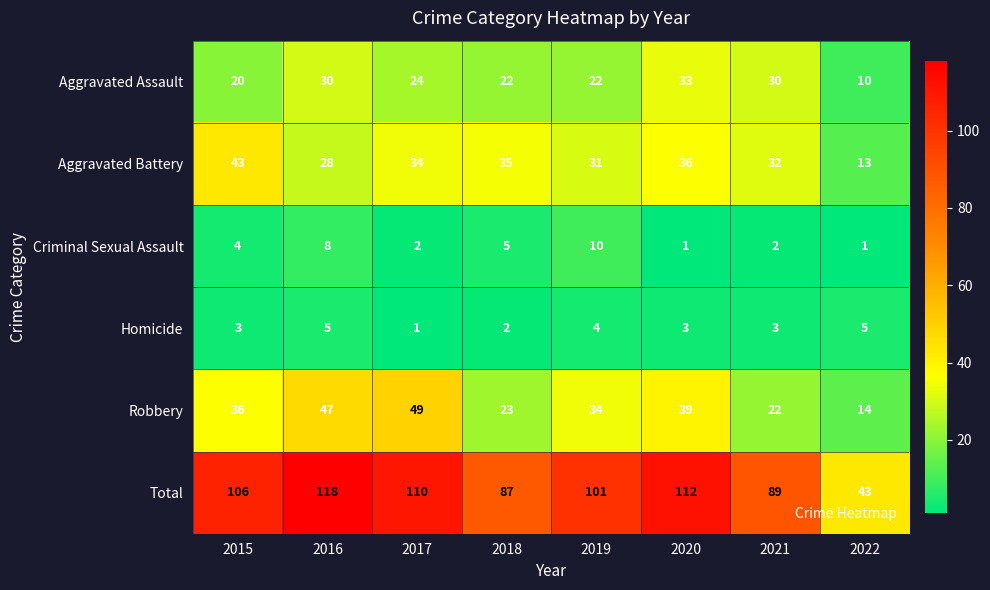

What is the highest value of the Aggravated Assault series?

33